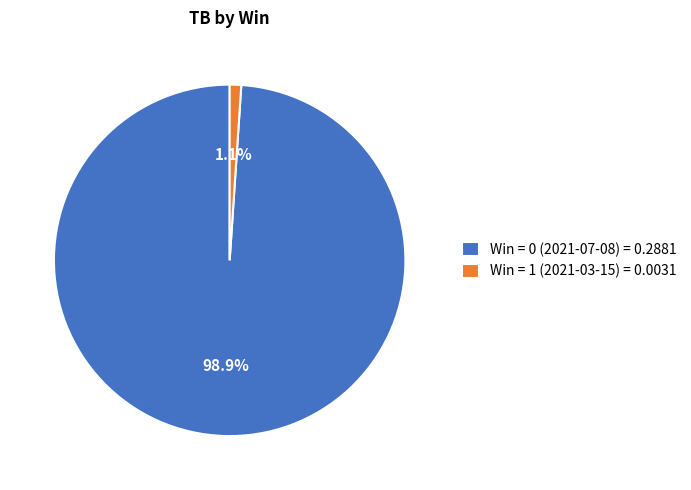

What portion of the pie excludes Win = 0 (2021-07-08) = 0.2881?

1.1%